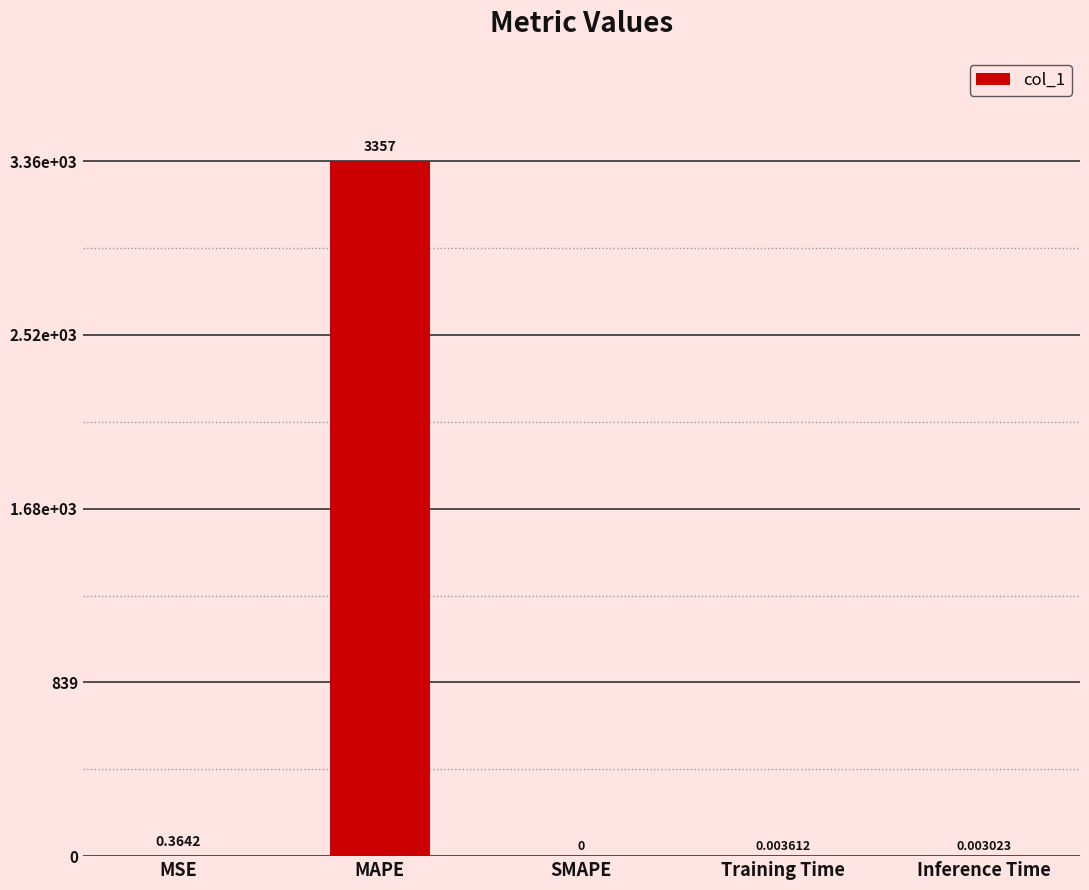

Reading left to right, extract all data points from this chart.

0.4	3356.6	0.0	0.0	0.0